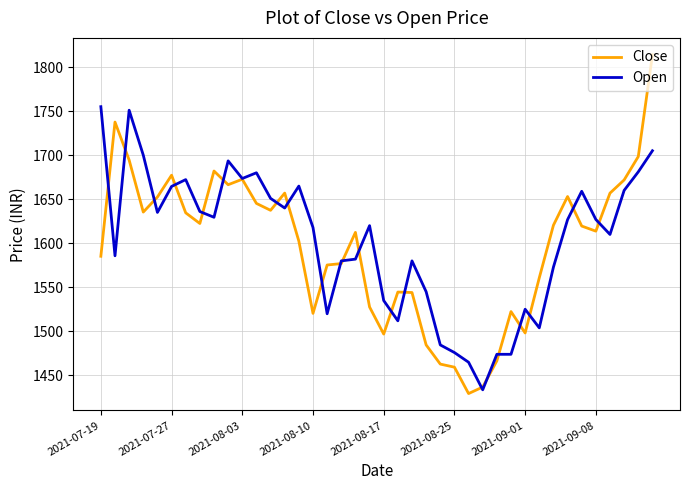

Which series has the largest range (max minus min)?

Close